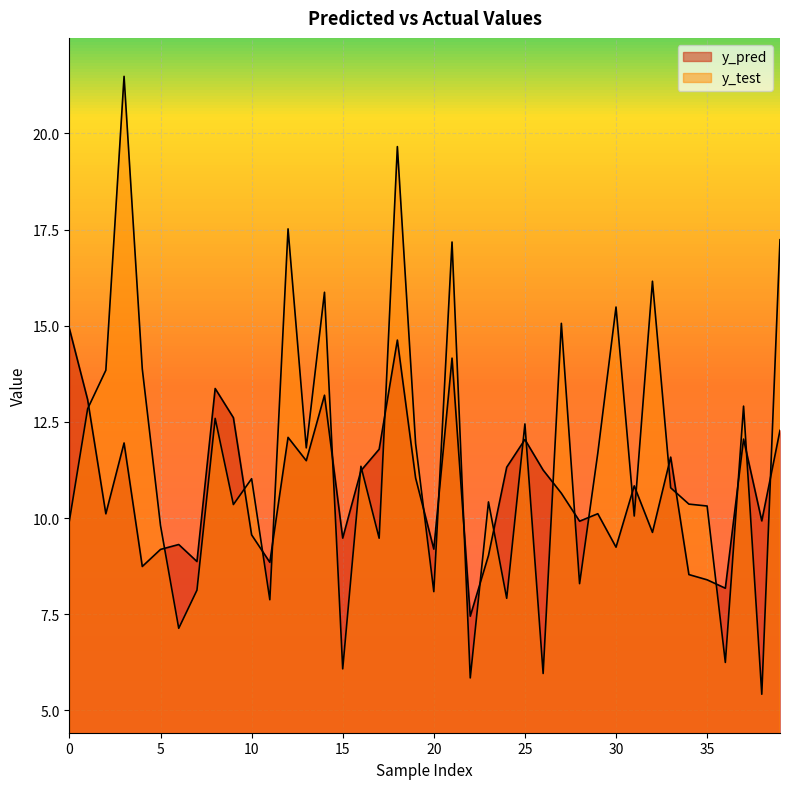

What is the difference between the maximum and second lowest values in the y_pred series?

6.7